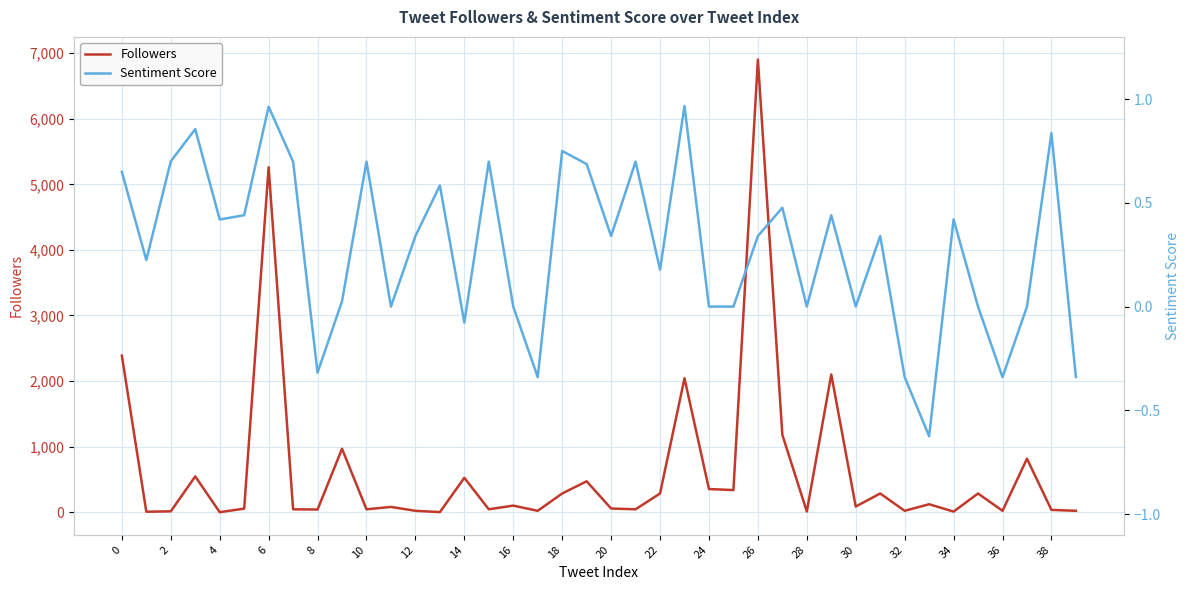

True or false: Sentiment Score and Followers cross at least once.

True